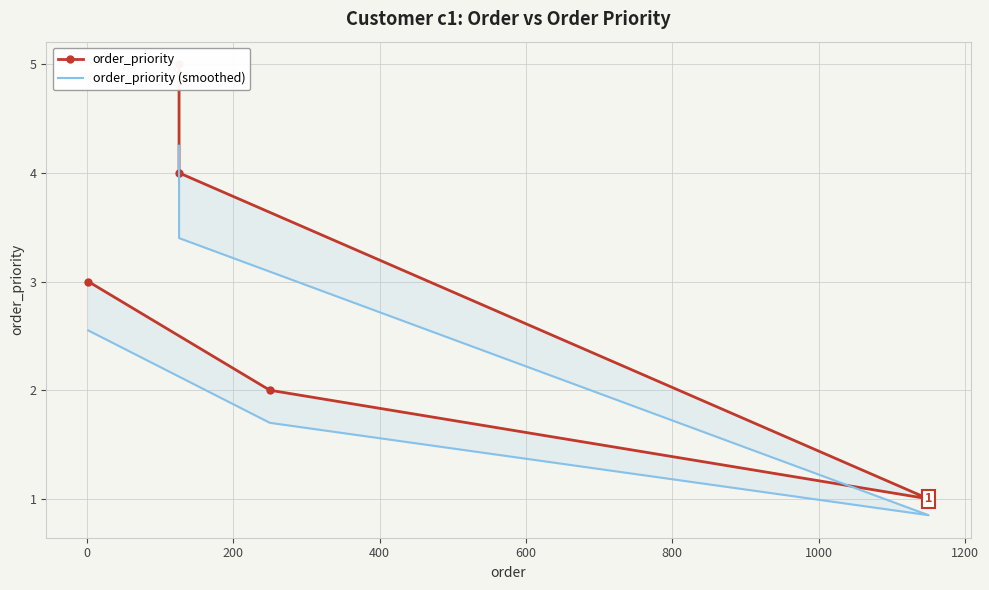

Which series has the largest total across all categories?

order_priority